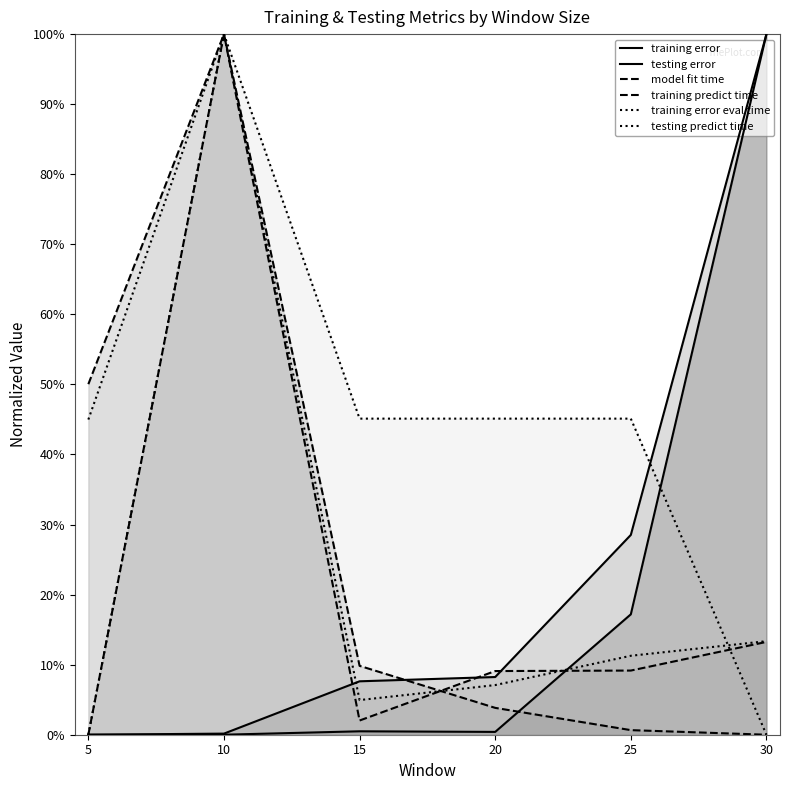

What is the sum of the training predict time values at 20 and 30?

0.2